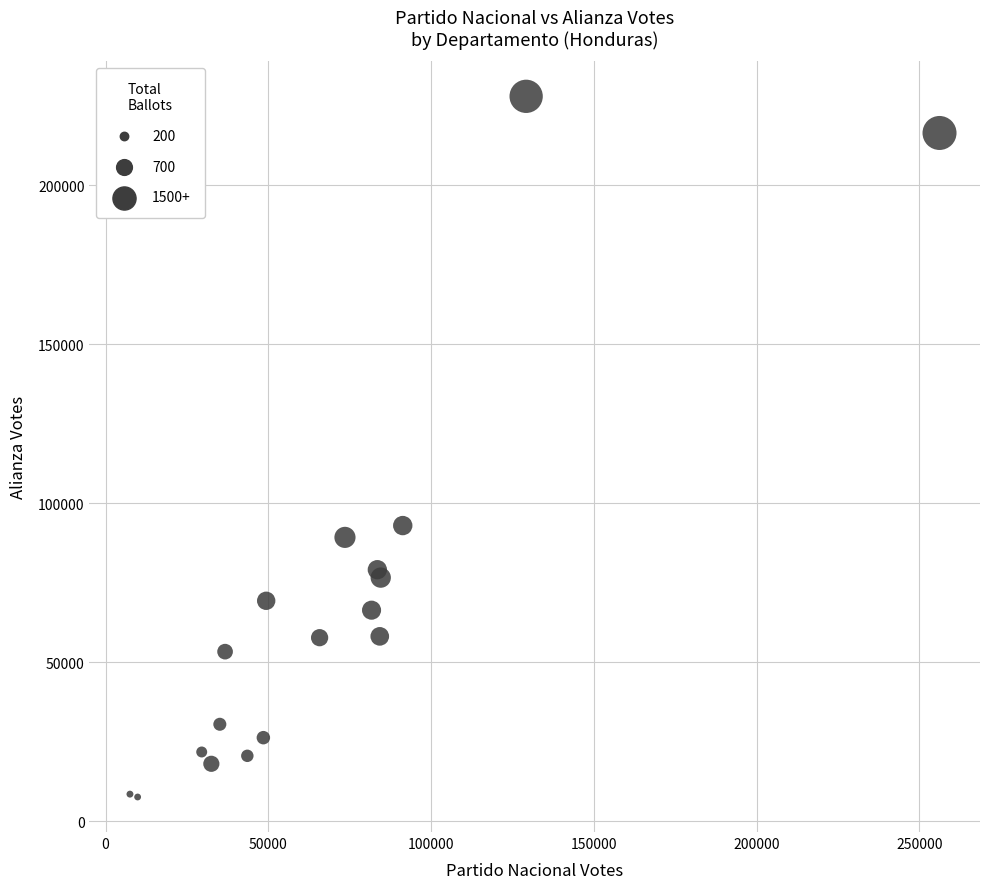

What Y value in the scatter plot is closest to 117771?

92946